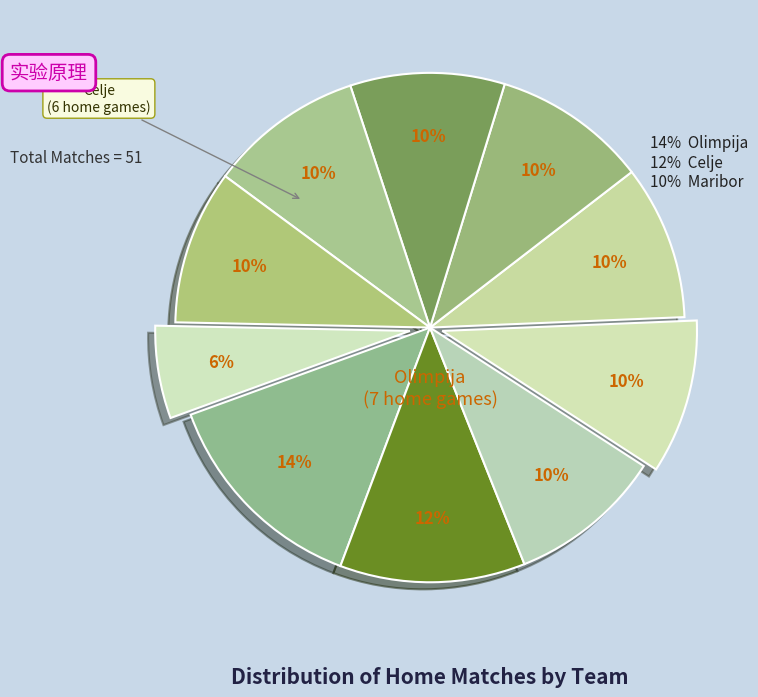

How many slices are in this pie chart?

10